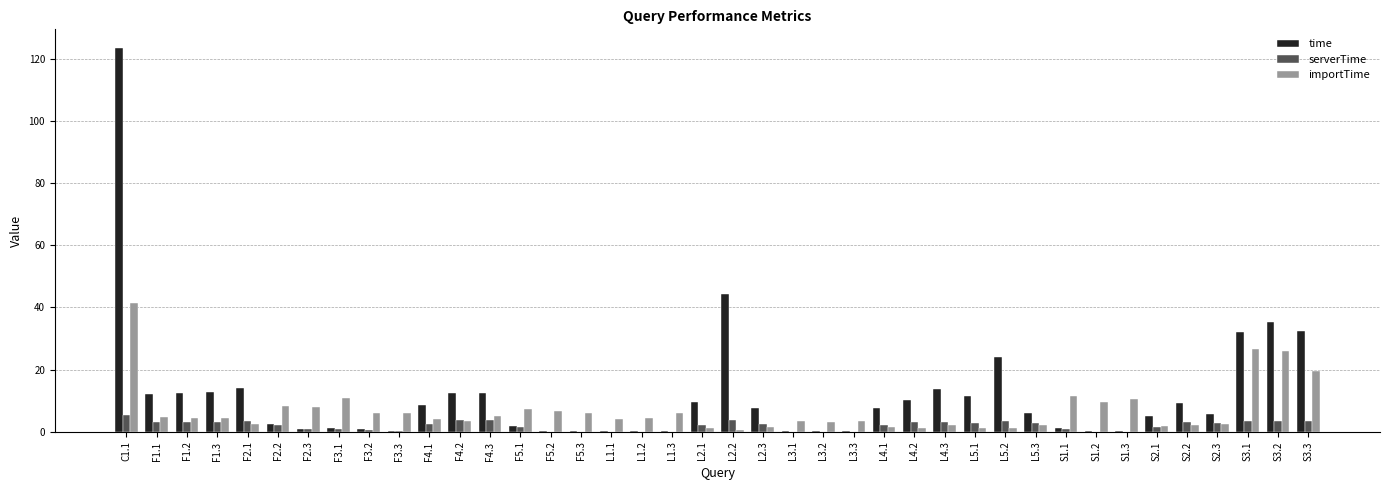

What is the sum of all time values?

473.6